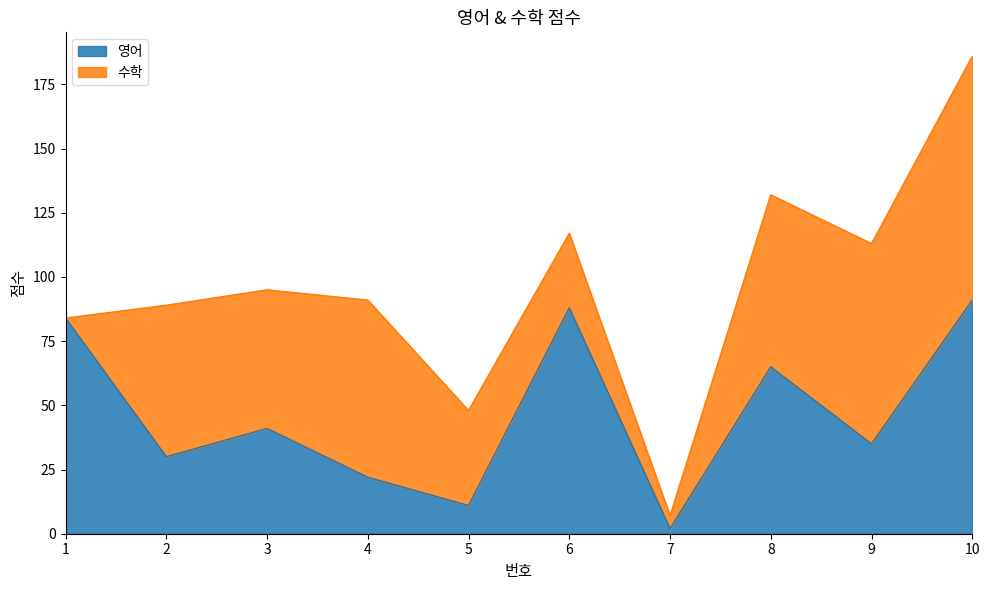

List the labels in order of value, largest first.

10, 6, 1, 8, 3, 9, 2, 4, 5, 7